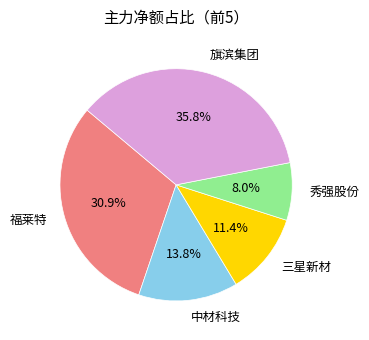

Does 秀强股份 account for over 50% of the chart?

No